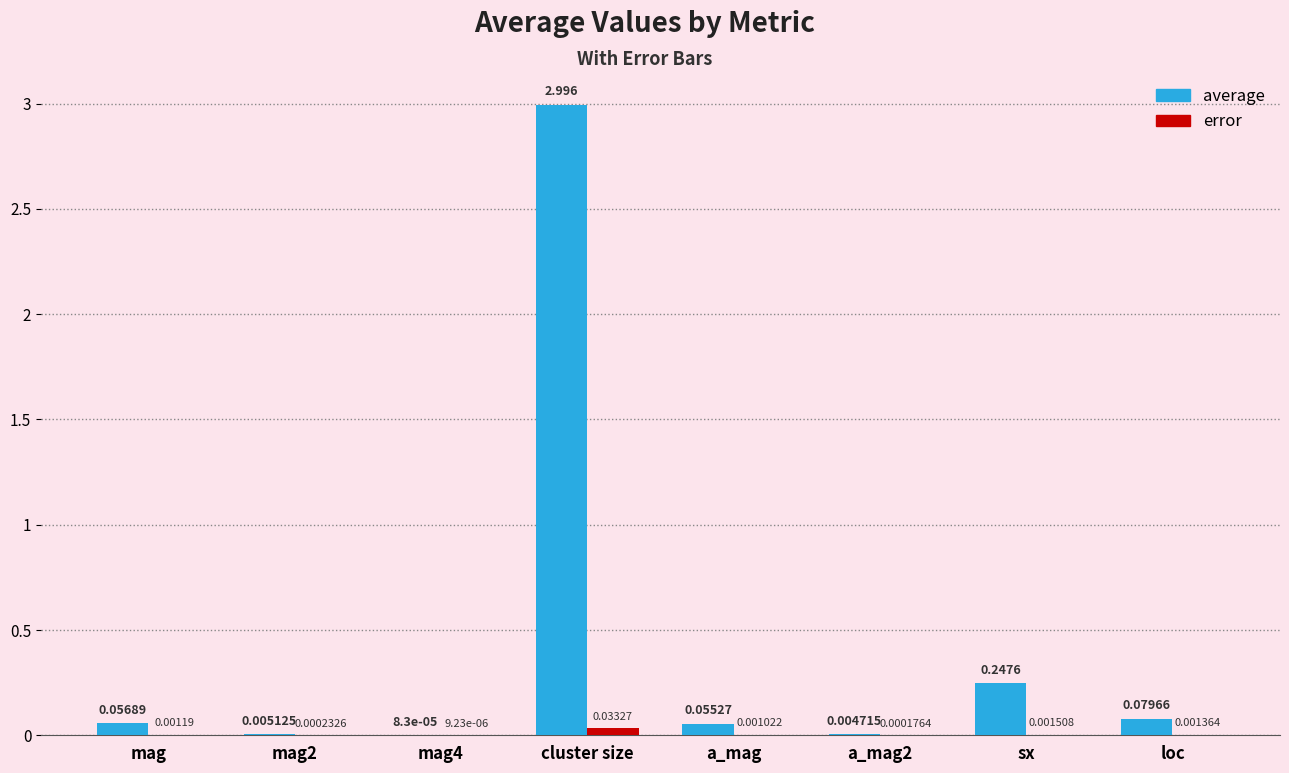

Which series has the largest total across all categories?

average